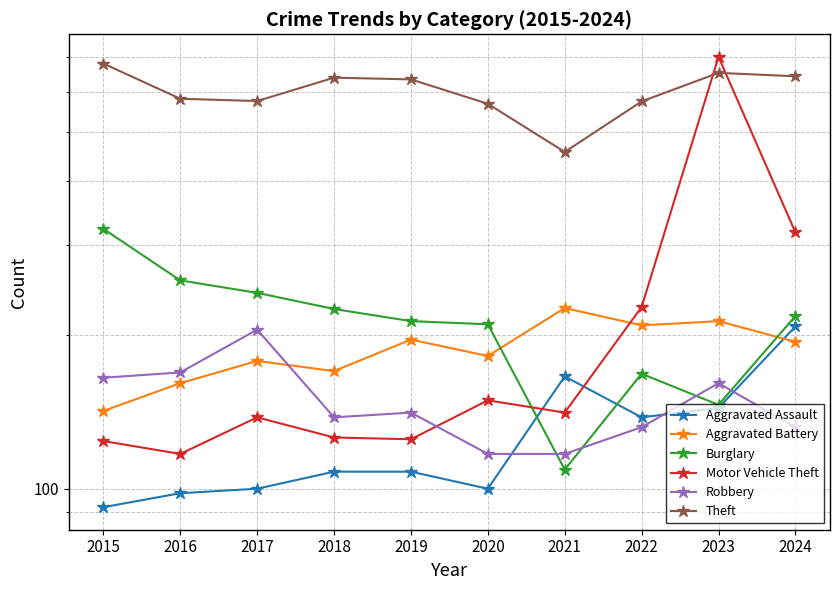

The value of Robbery at 2020 is 117. True or false?

True